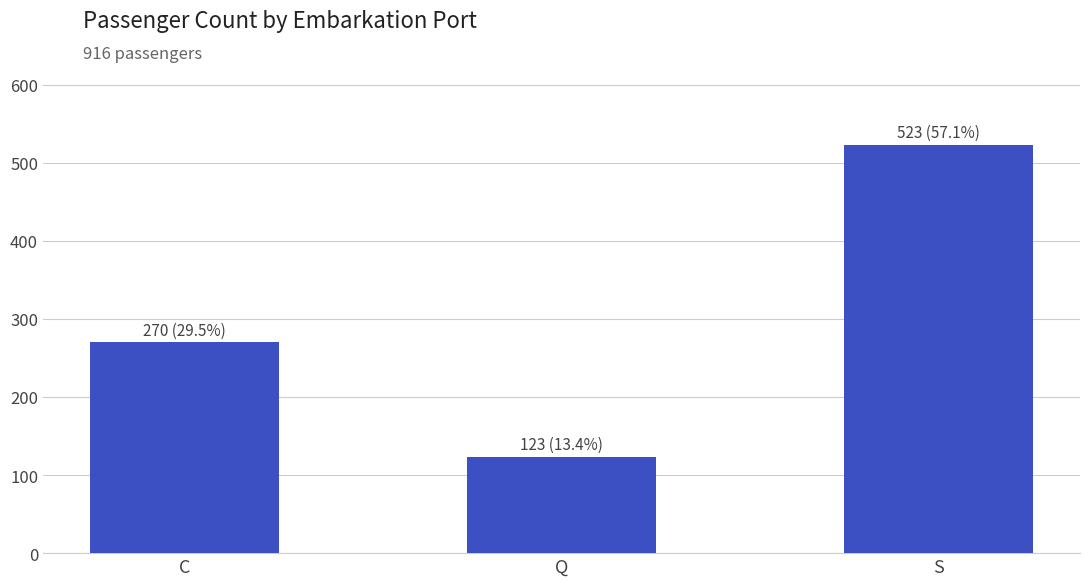

The value at S is 217. True or false?

False